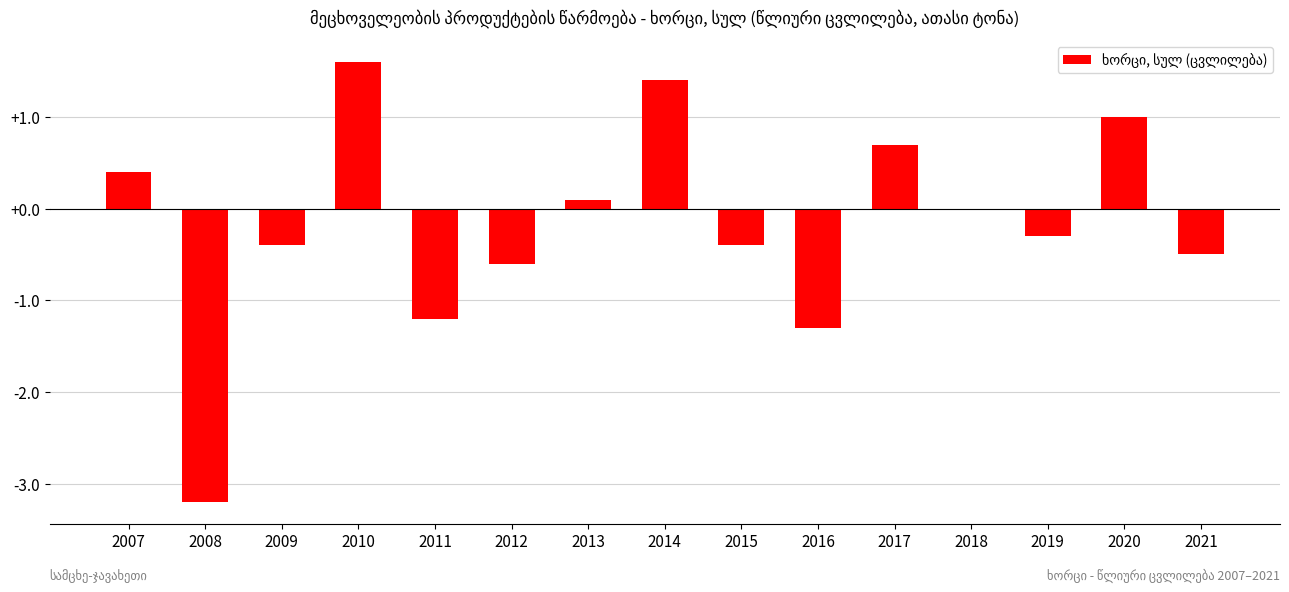

What is the approximate value at 2016?

-1.3